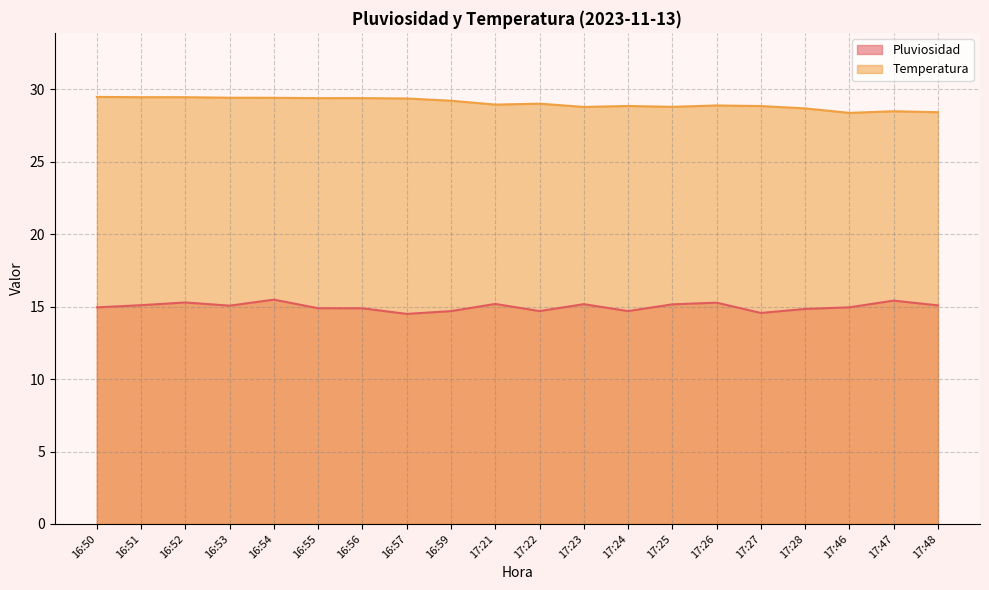

In Pluviosidad, how many points are higher than both neighbors (excluding endpoints)?

6